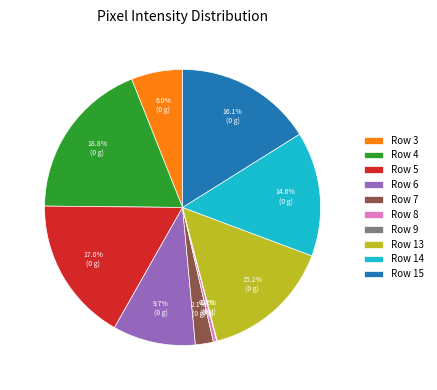

Which slice is the largest?

Row 4